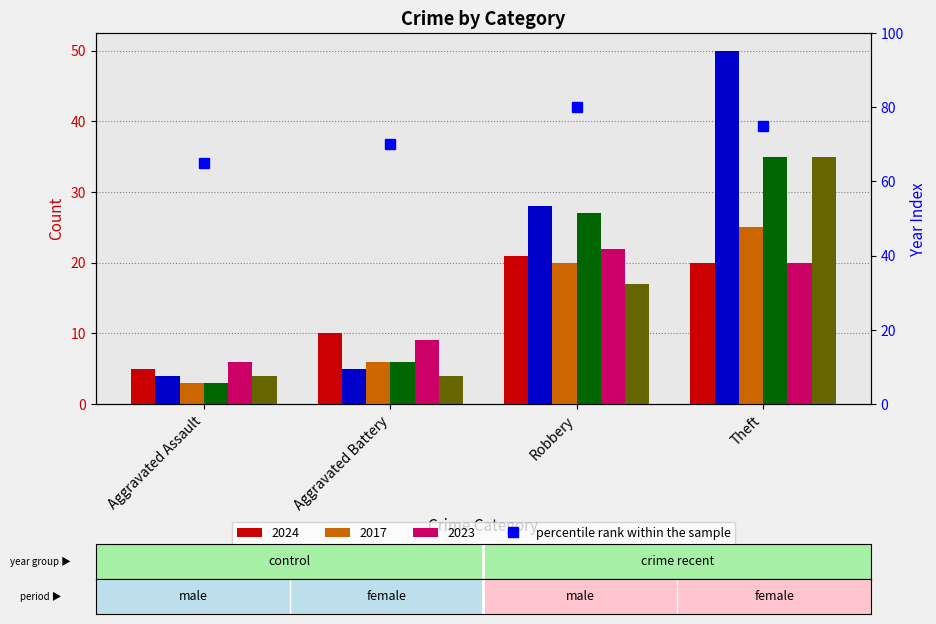

What is the label of the 1st bar from the left?

Aggravated Assault